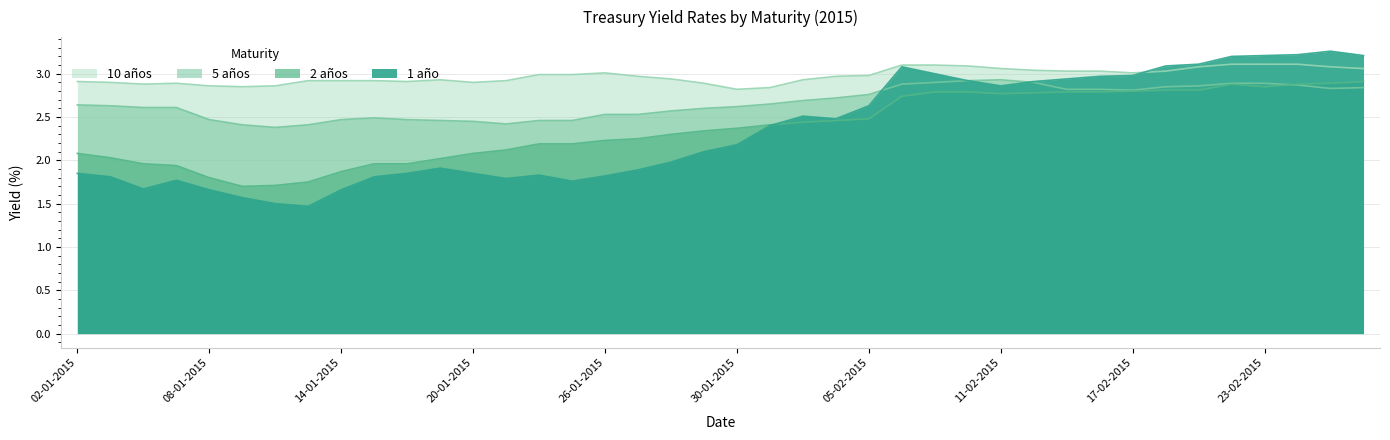

How many intersections are there between 5 años and 2 años?

1